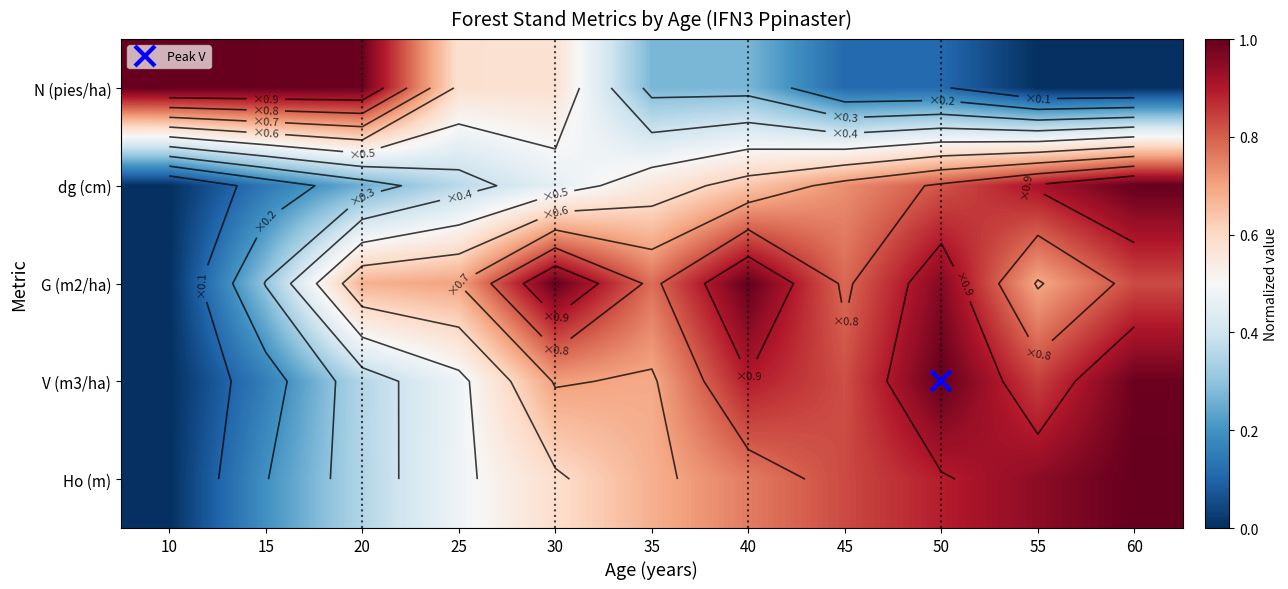

Which series changed the most between 10 and 20?

G (m2/ha)